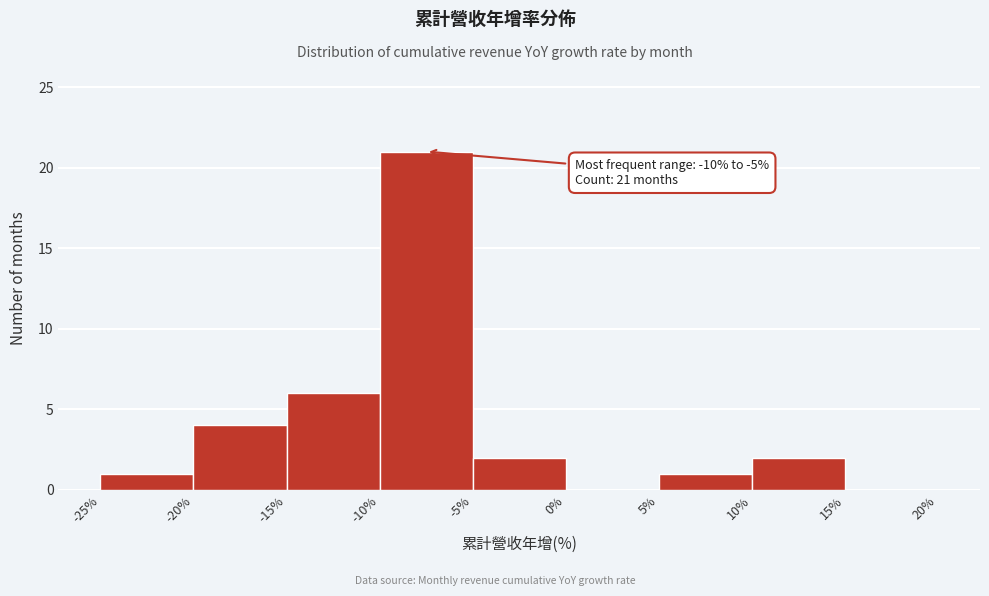

Over which range of the x-axis is the bar tallest?

-10% to -5%